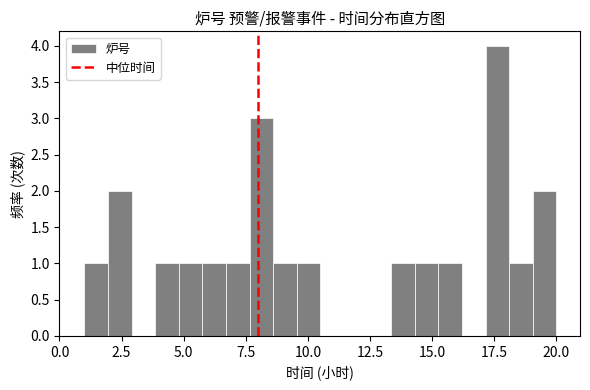

Around what value on the x-axis is the tallest bar? Give the approximate position of its centre, as read against the axis.

17.5